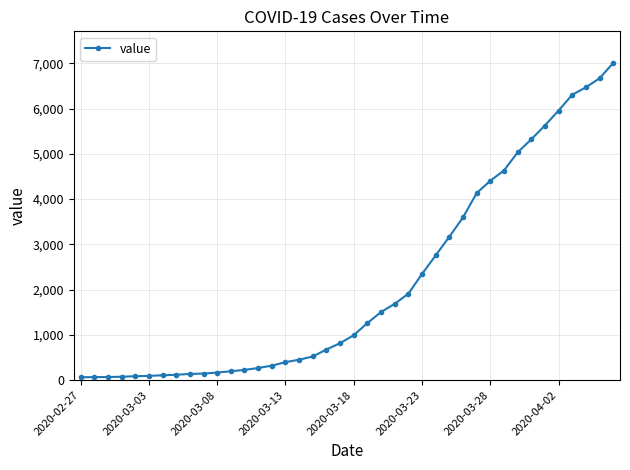

How many values are below 993?

20